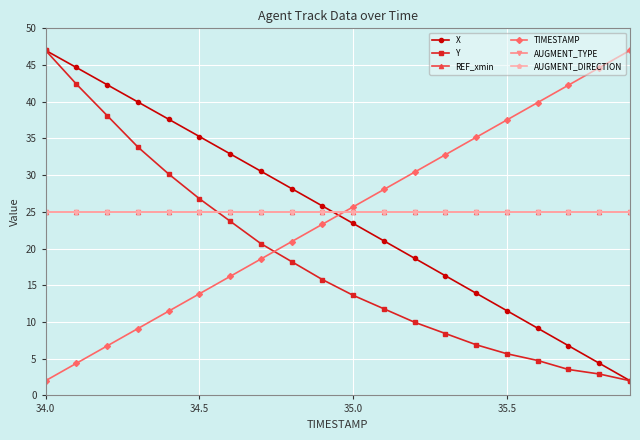

Is this an area chart (filled region under the line)?

No